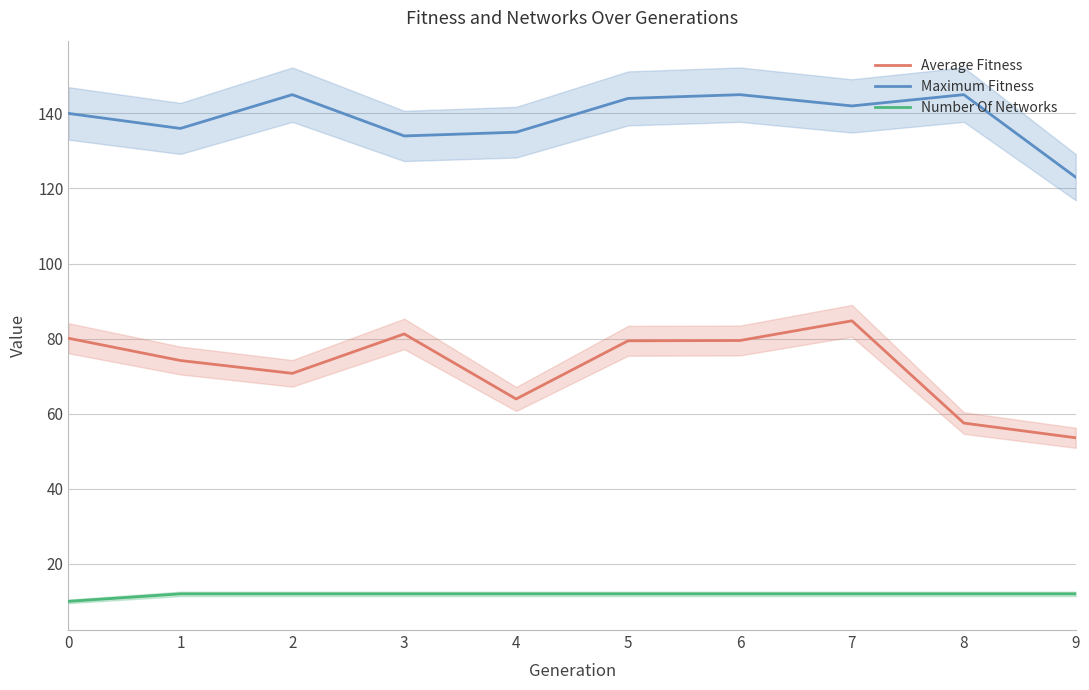

Is this an area chart (filled region under the line)?

No